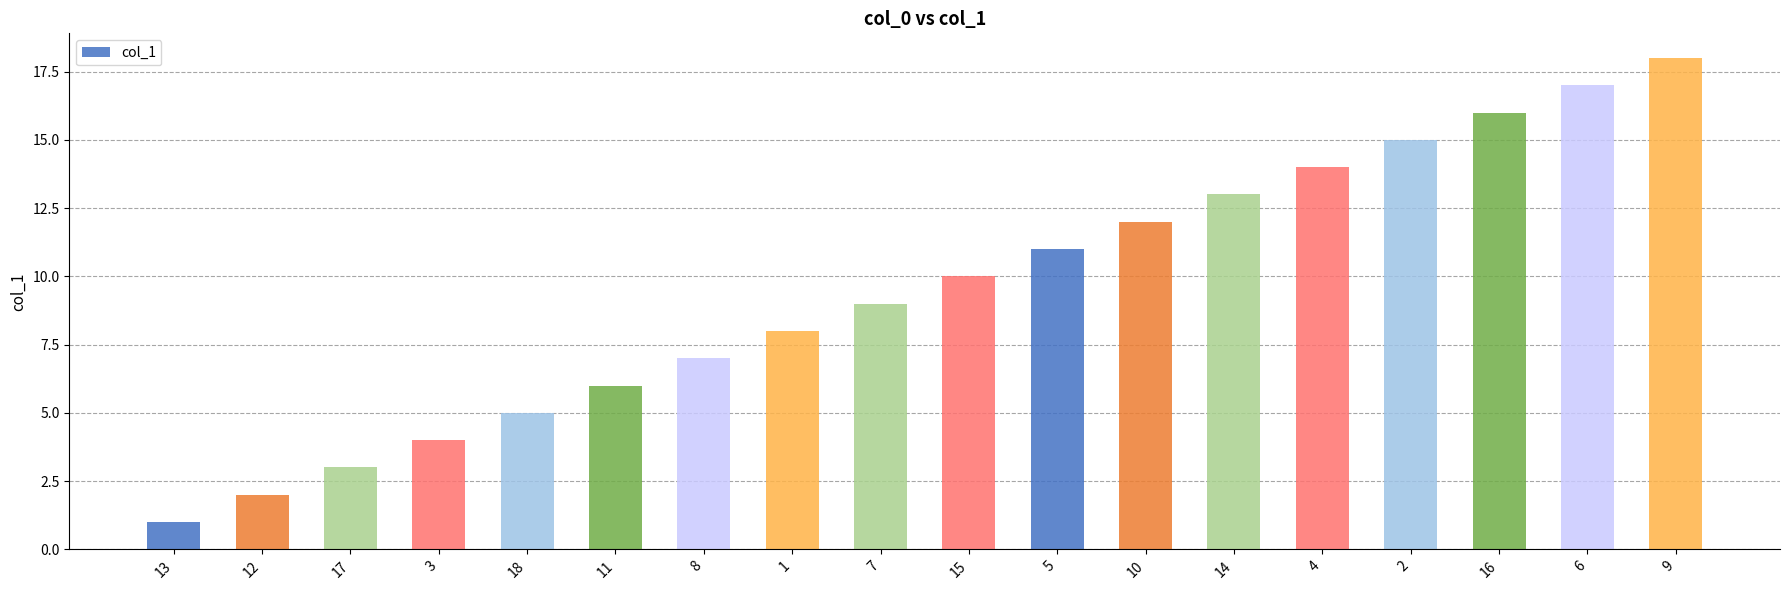

Reading left to right, list all the values displayed in this chart.

1	2	3	4	5	6	7	8	9	10	11	12	13	14	15	16	17	18